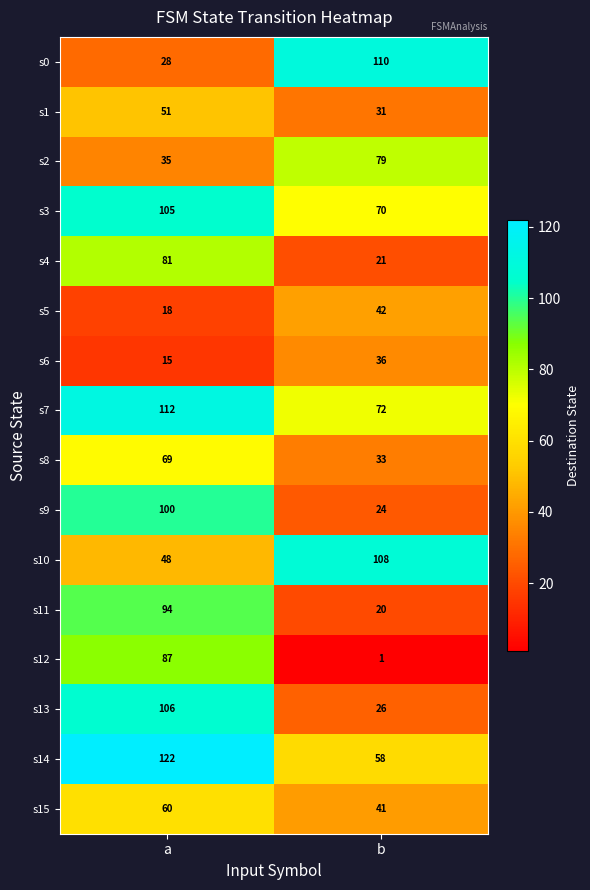

Which category has the highest value across all series?

a